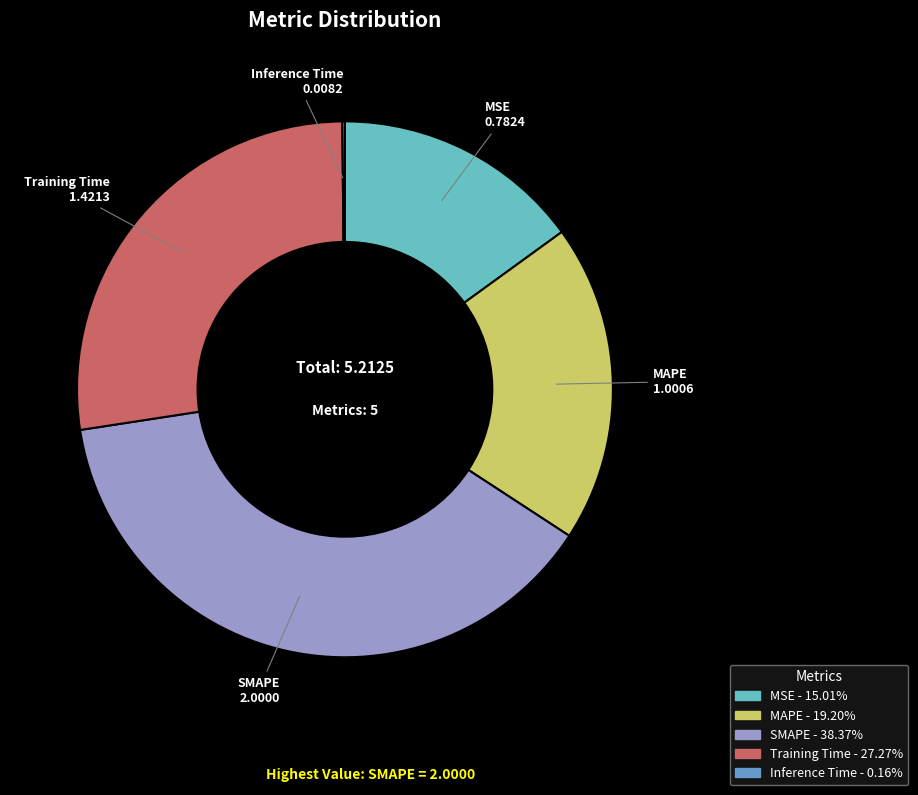

What is the largest slice in the pie chart?

SMAPE